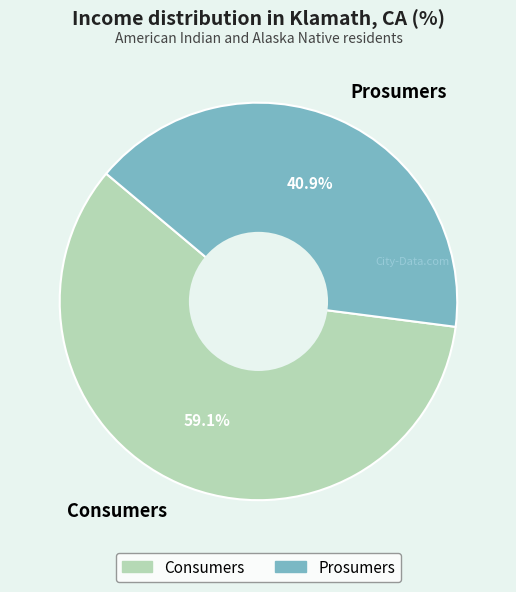

What is the largest slice in the pie chart?

Consumers